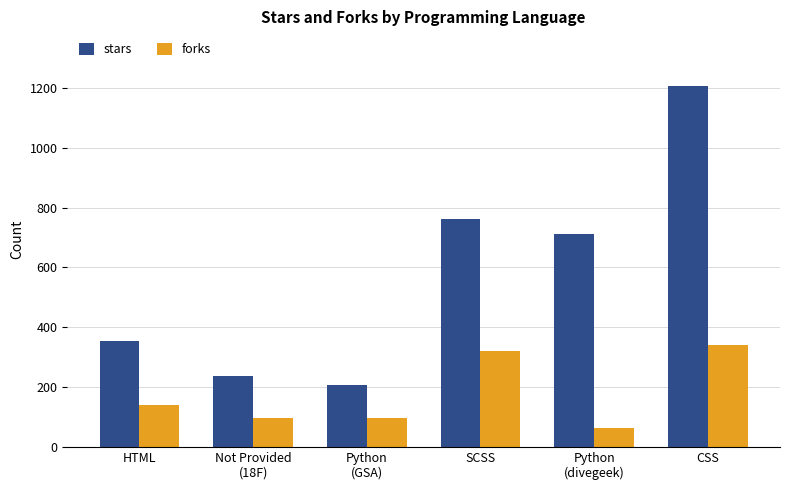

What is the total value across all series at Python
(GSA)?

303